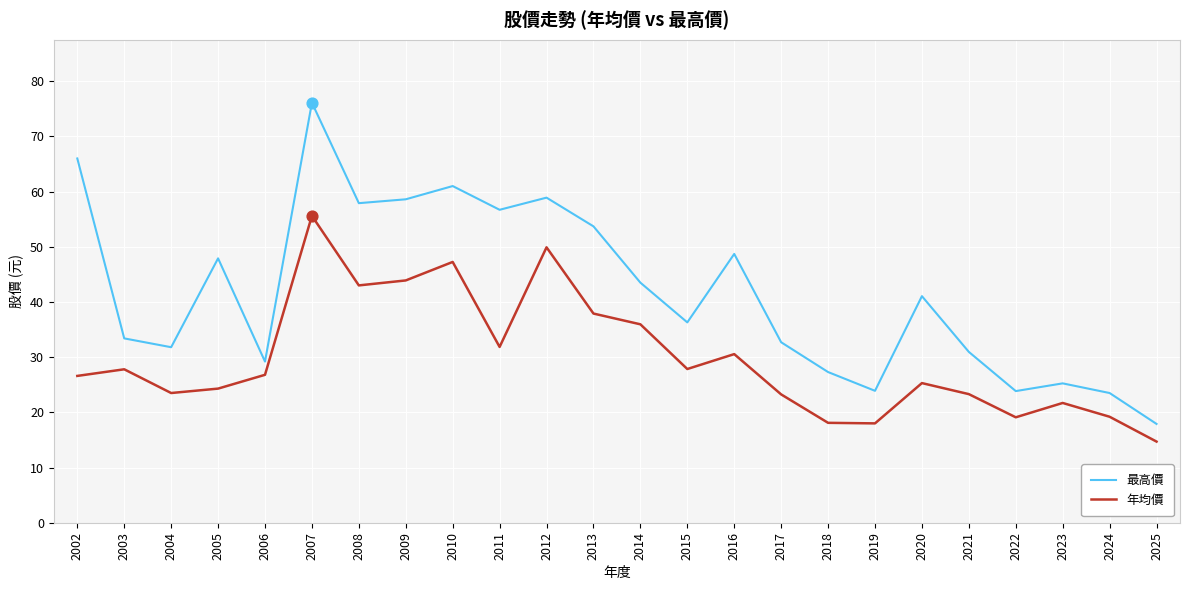

At how many categories does at least one series exceed 68?

1